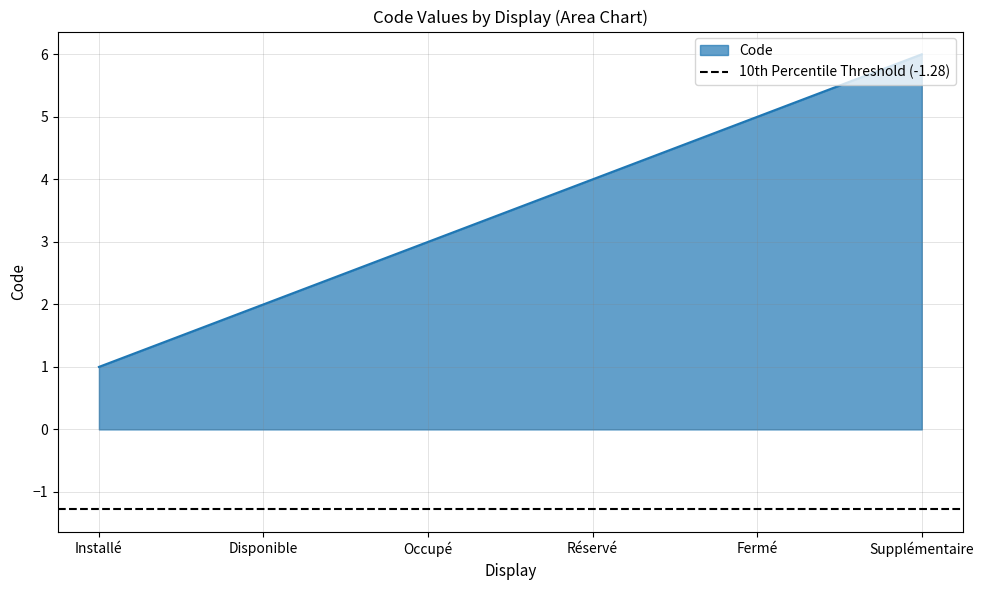

True or false: the data shows 3 at Occupé.

True